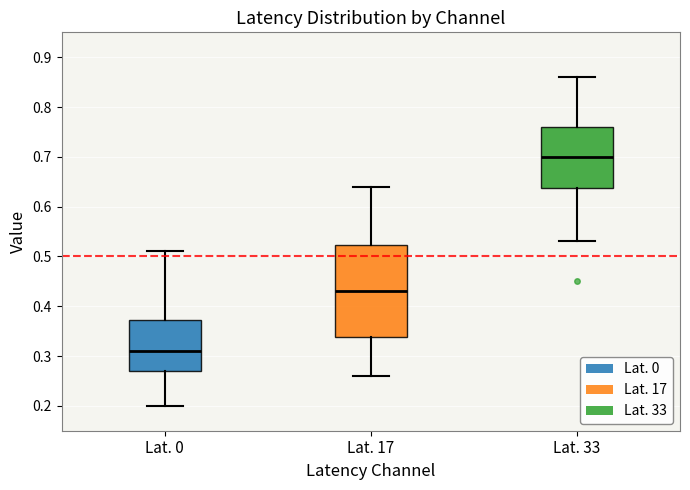

Reading left to right, transcribe this box plot: for each box, give where its median line is, the range the box spans, and where its two whiskers end, as read against the y-axis. The values are not printed on the chart, so give them approximately, as read against the axis.

Lat. 0: median 0.31, box 0.27 to 0.37, whiskers 0.20 to 0.51
Lat. 17: median 0.43, box 0.34 to 0.52, whiskers 0.26 to 0.64
Lat. 33: median 0.70, box 0.64 to 0.76, whiskers 0.53 to 0.86